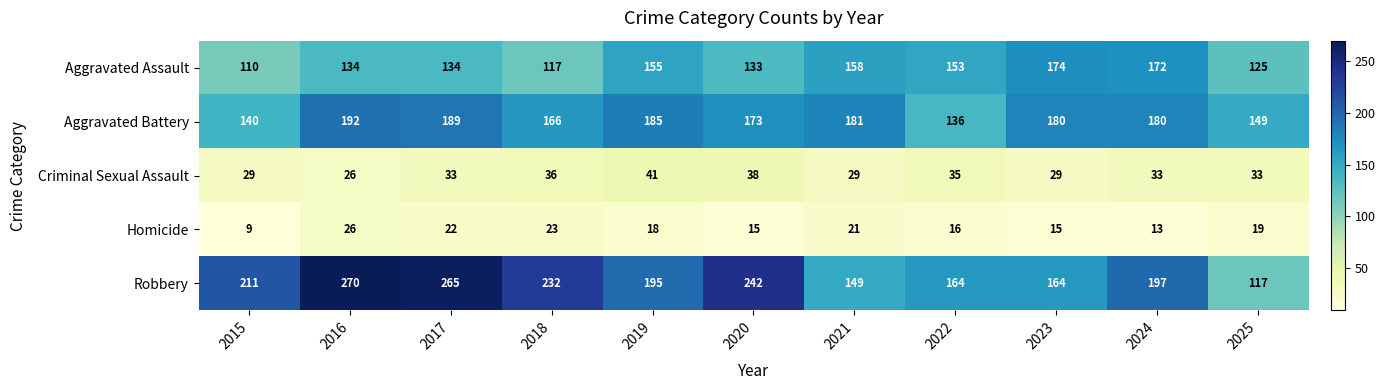

What is the sum of the Aggravated Assault values at 2017 and 2025?

259